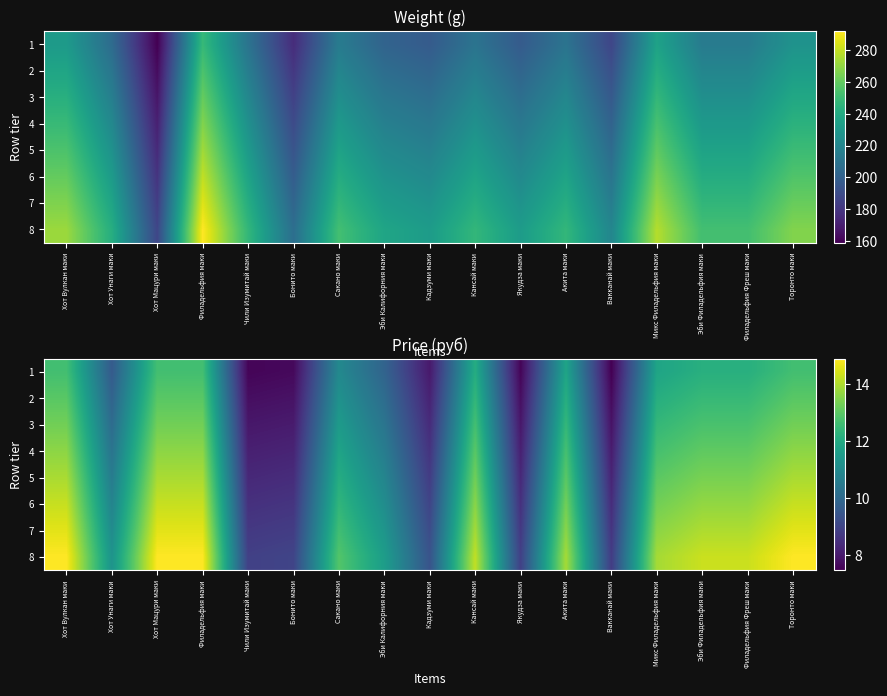

What is the spread (max minus min) of values at Хот Мацури маки?

2.2